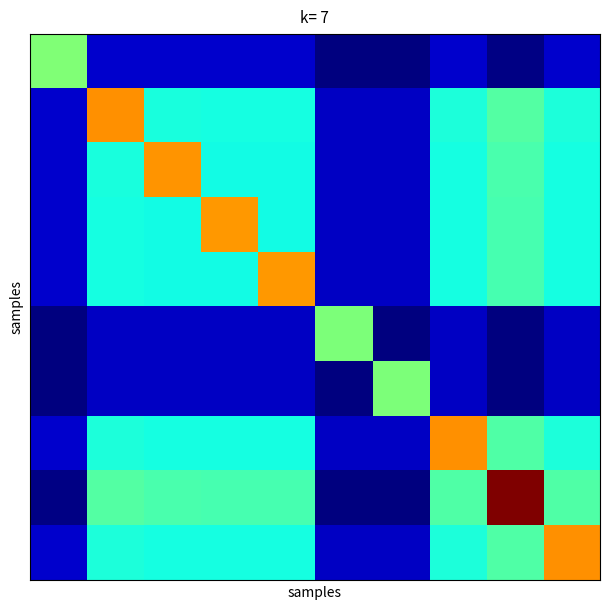

How many distinct data groups are displayed?

10